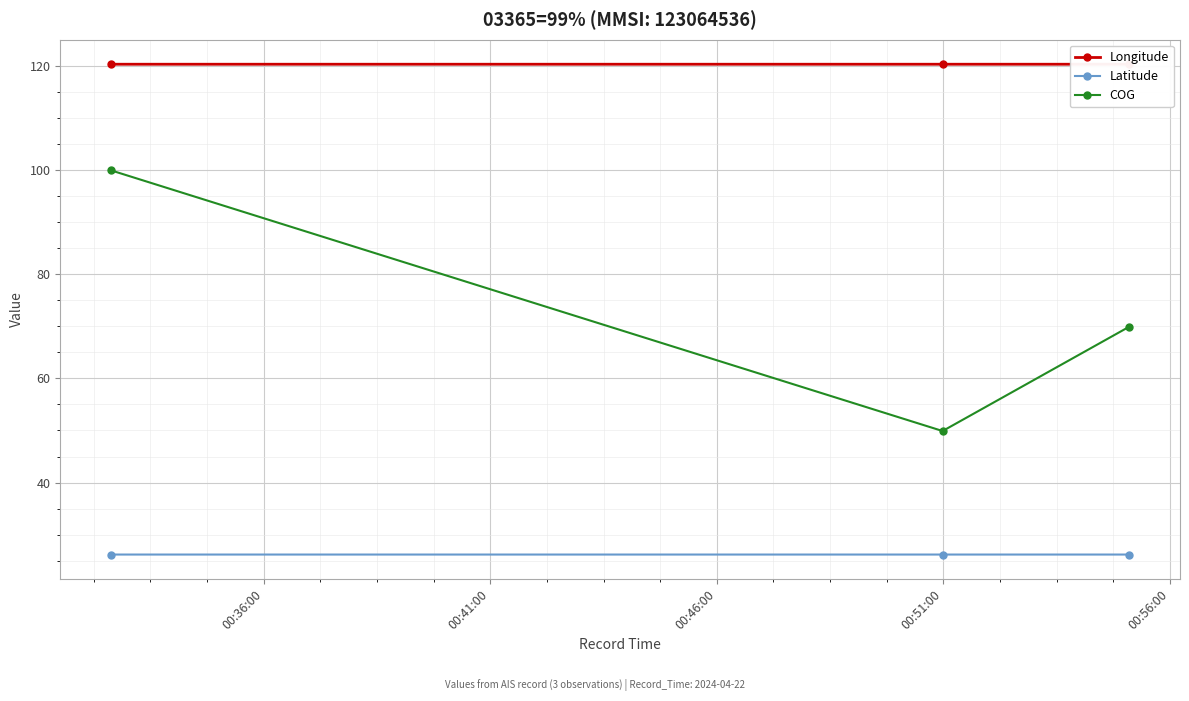

Does the chart display data point markers on the line(s)?

Yes